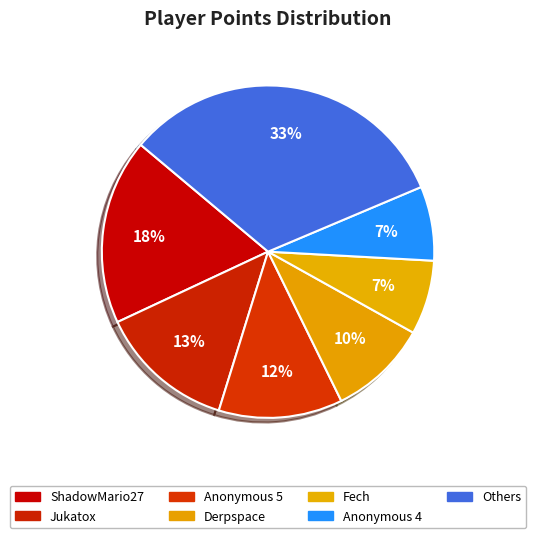

Count the number of slices in the pie.

7